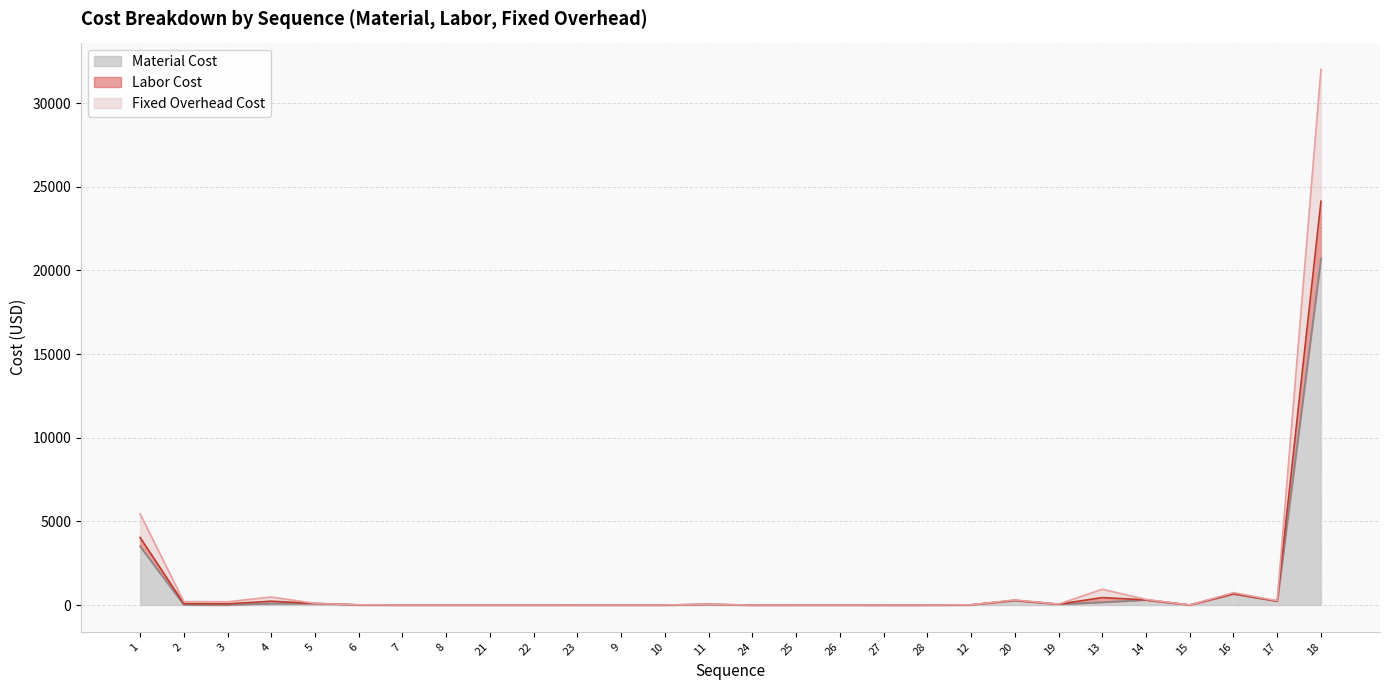

Does the chart display data point markers on the line(s)?

No